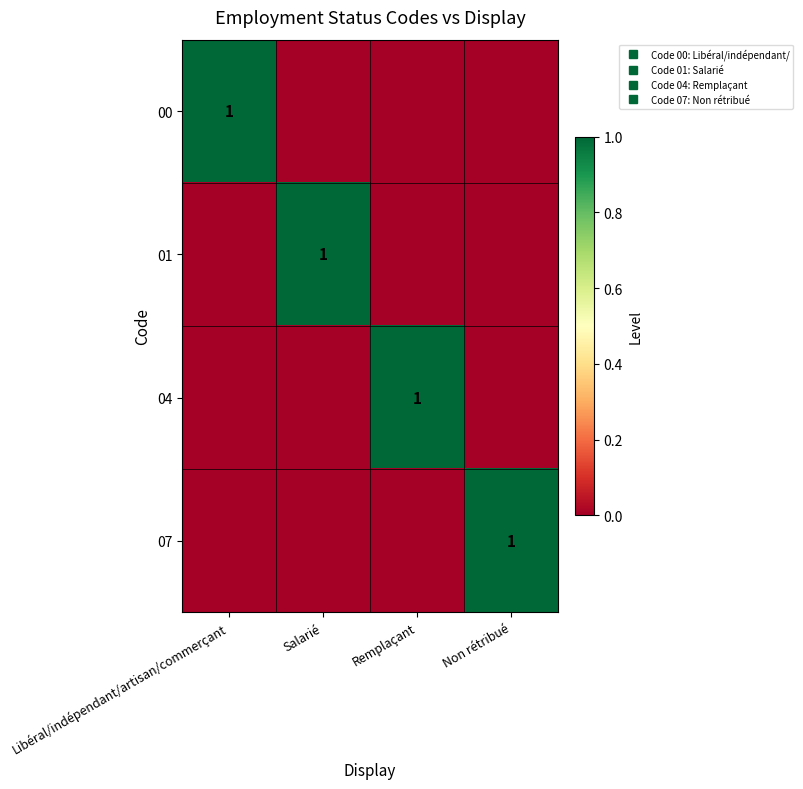

Which series changed the most between Salarié and Remplaçant?

01